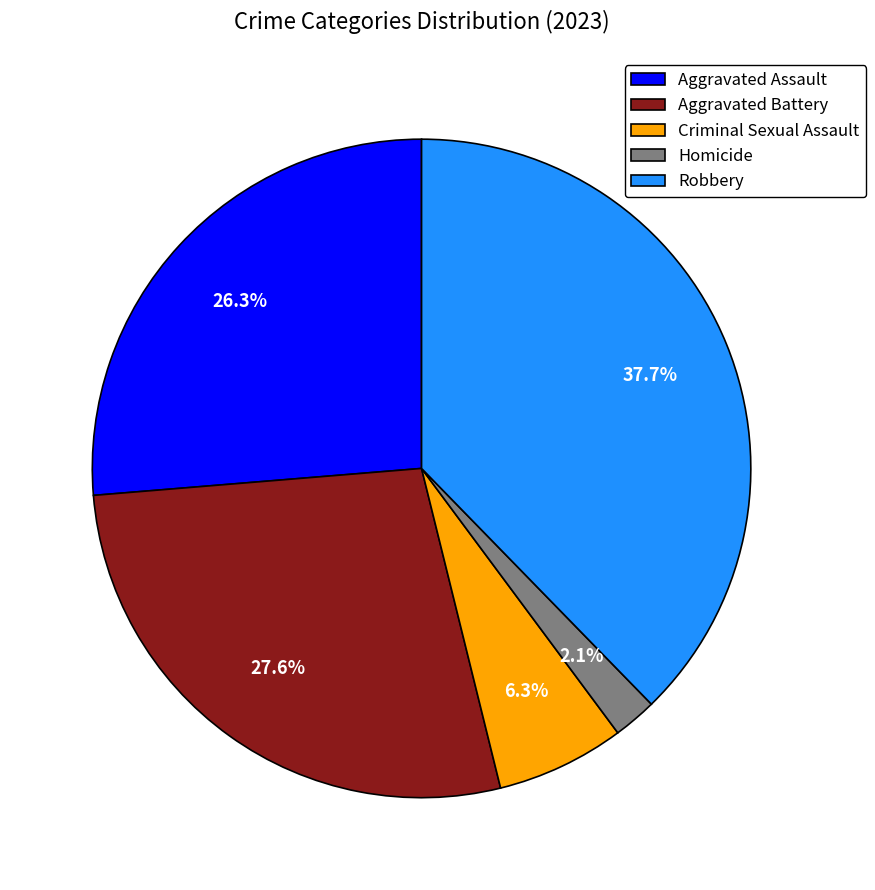

The Criminal Sexual Assault slice represents 1% of the pie. True or false?

False